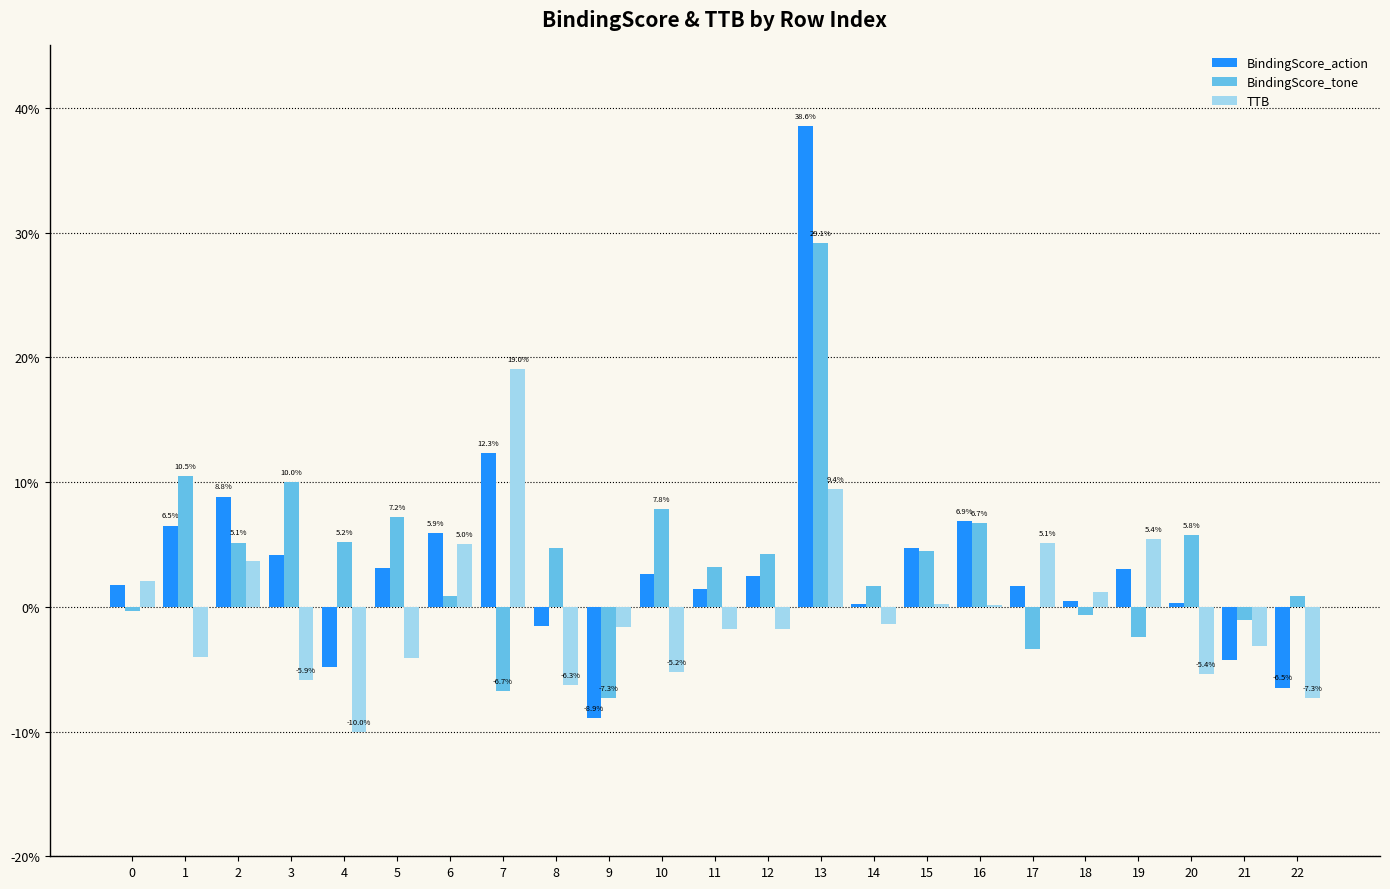

What is the value of the BindingScore_action bar at the 3rd from the left?

0.1